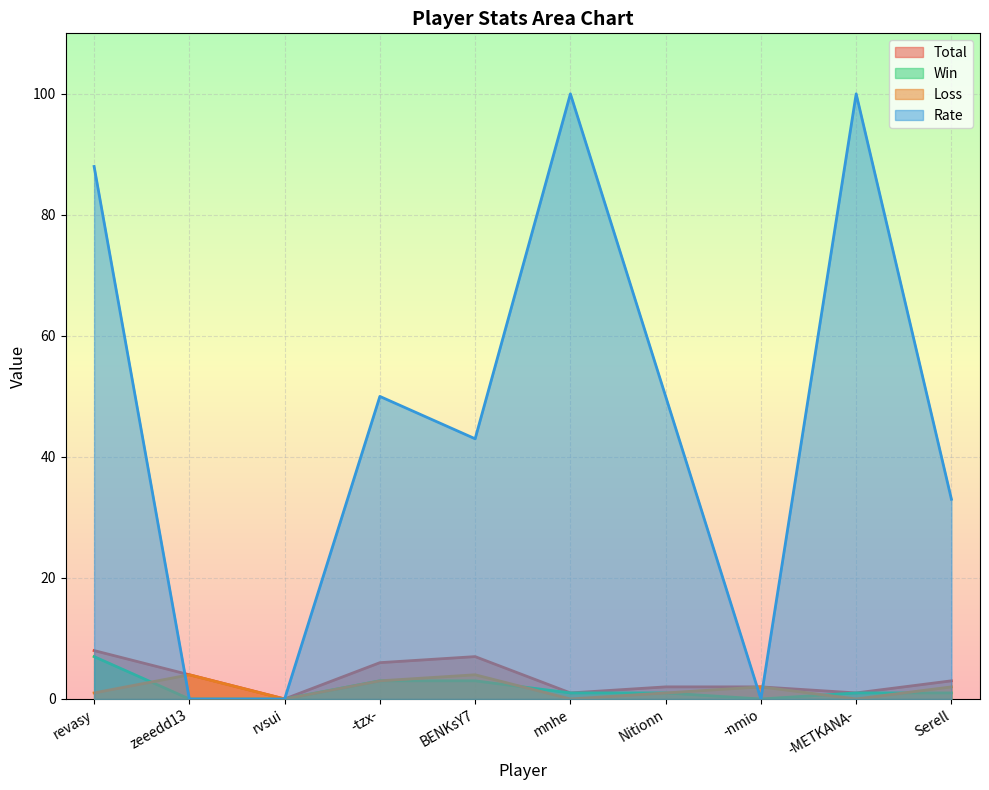

What is the label of the 6th point from the left?

mnhe